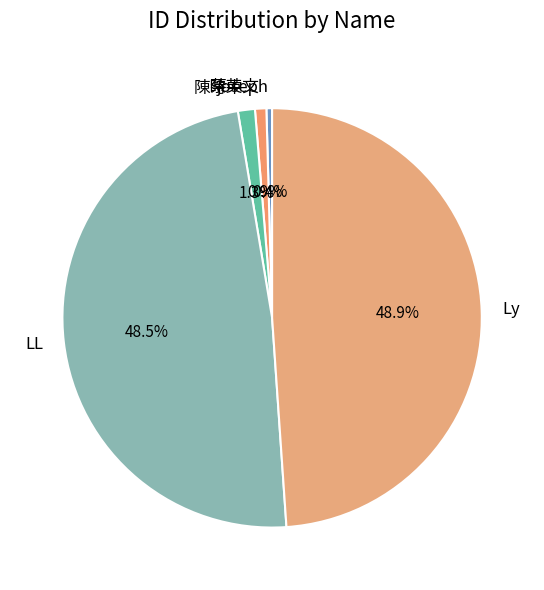

The joseph slice represents 0% of the pie. True or false?

True